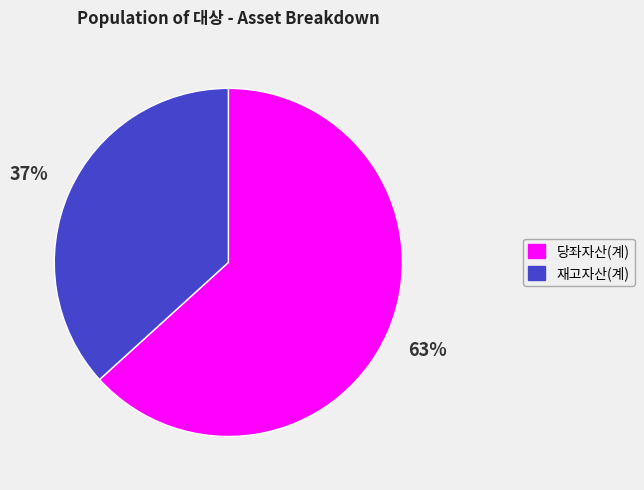

Which has a higher value, 재고자산(계) or 당좌자산(계)?

당좌자산(계)